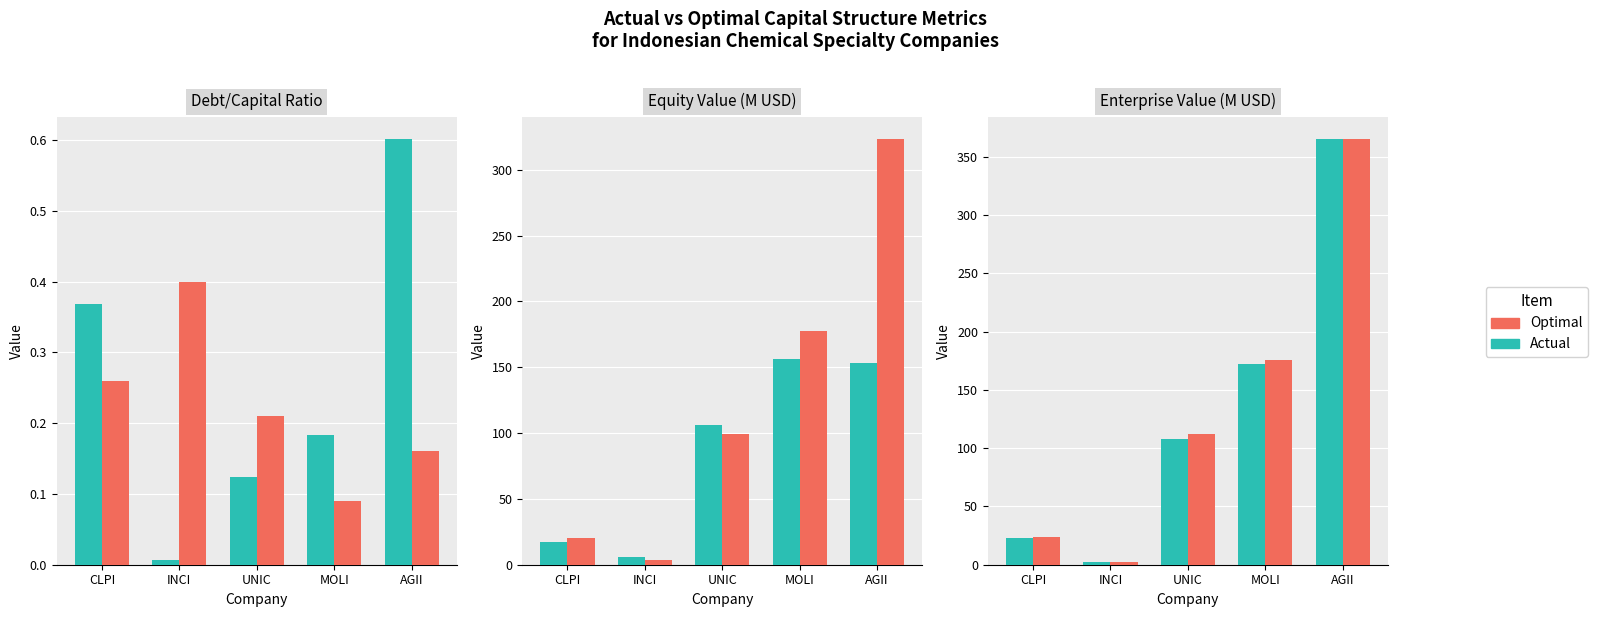

What are all the series names shown in the legend?

Actual, Optimal